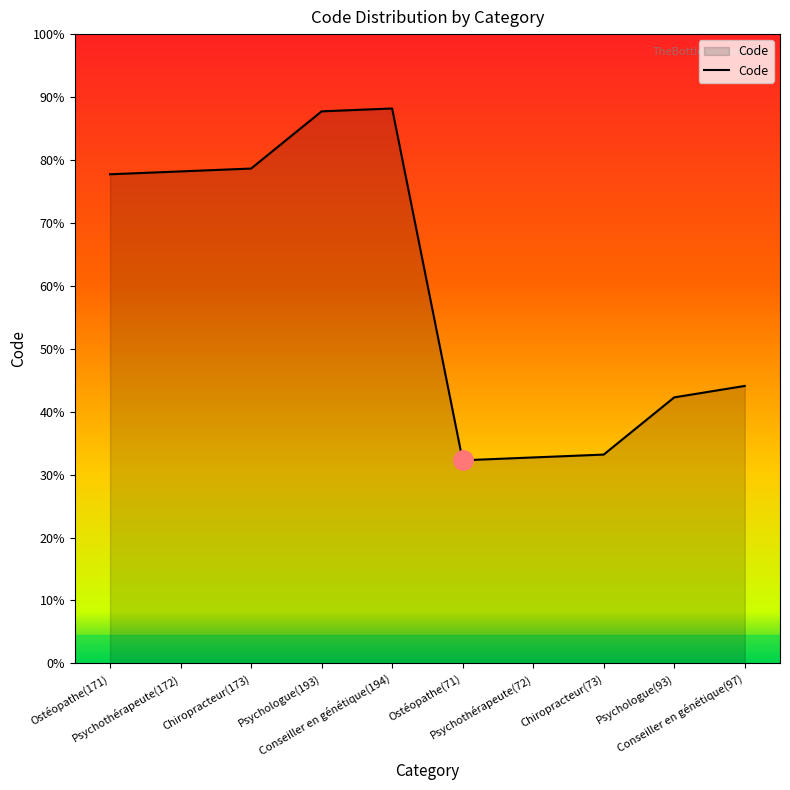

The chart shows a value of 119 at Chiropracteur(73). True or false?

False